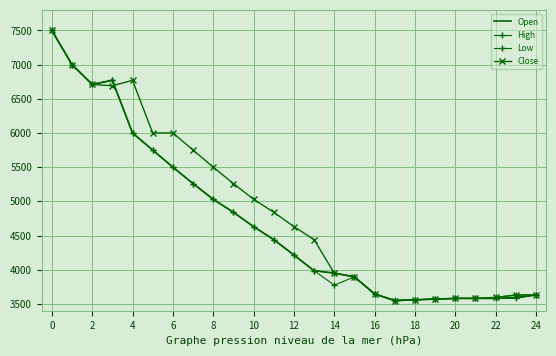

What is the lowest value of the Open series?

3550